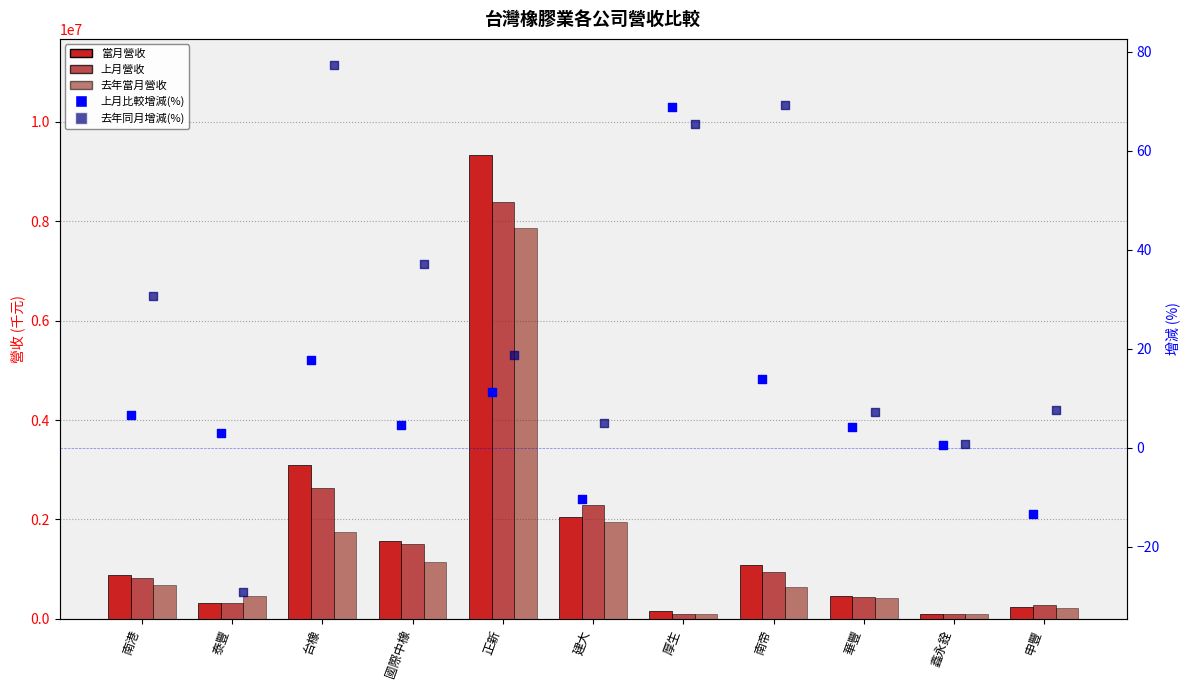

What are all the series names shown in the legend?

當月營收, 上月營收, 去年當月營收, 上月比較增減(%), 去年同月增減(%)